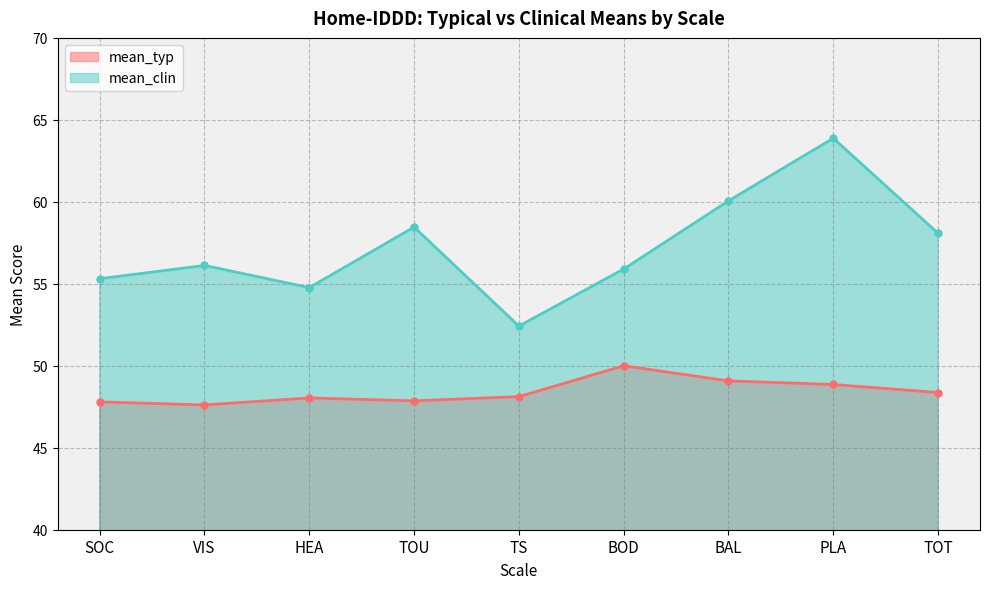

Reading right to left, list all the values displayed in this chart.

mean_typ: TOT=48.4	PLA=48.9	BAL=49.1	BOD=50.0	TS=48.1	TOU=47.9	HEA=48.0	VIS=47.6	SOC=47.8
mean_clin: TOT=58.1	PLA=63.9	BAL=60.1	BOD=55.9	TS=52.4	TOU=58.5	HEA=54.8	VIS=56.1	SOC=55.3